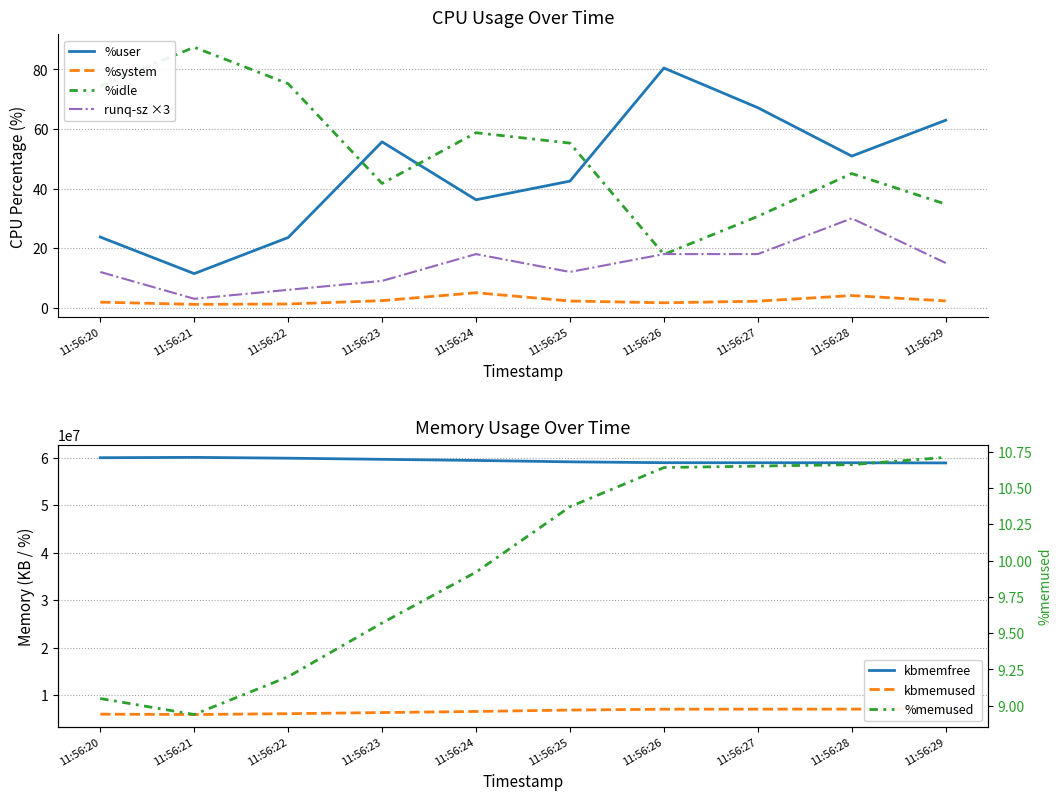

How many values in the %system series are below 2?

4